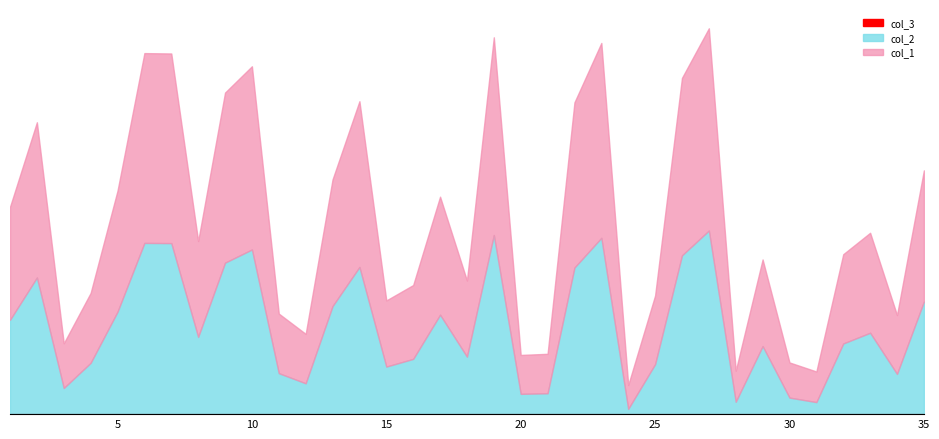

Is it true that col_1 equals 905 at 9?

True